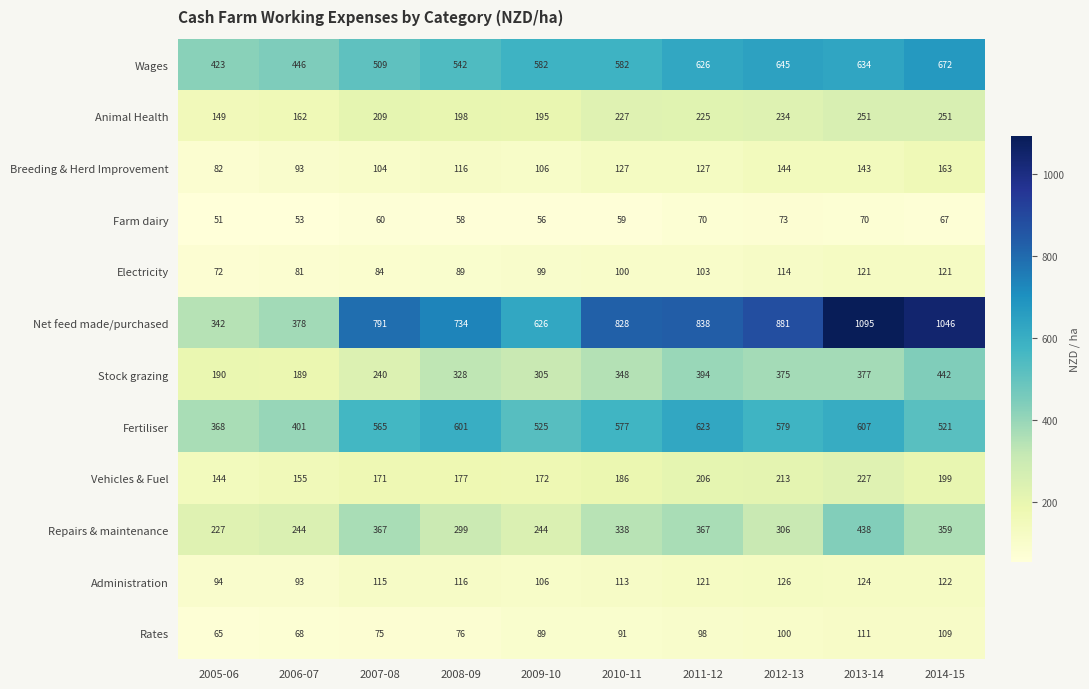

What is the difference between the highest and lowest values at 2008-09?

676